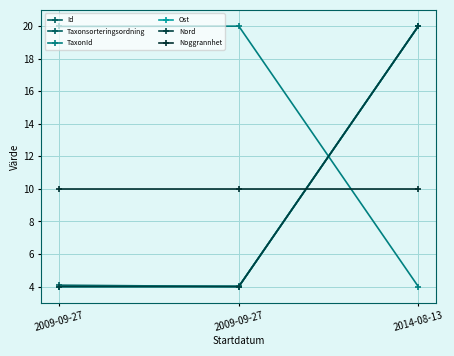

Does the chart have visible grid lines?

Yes